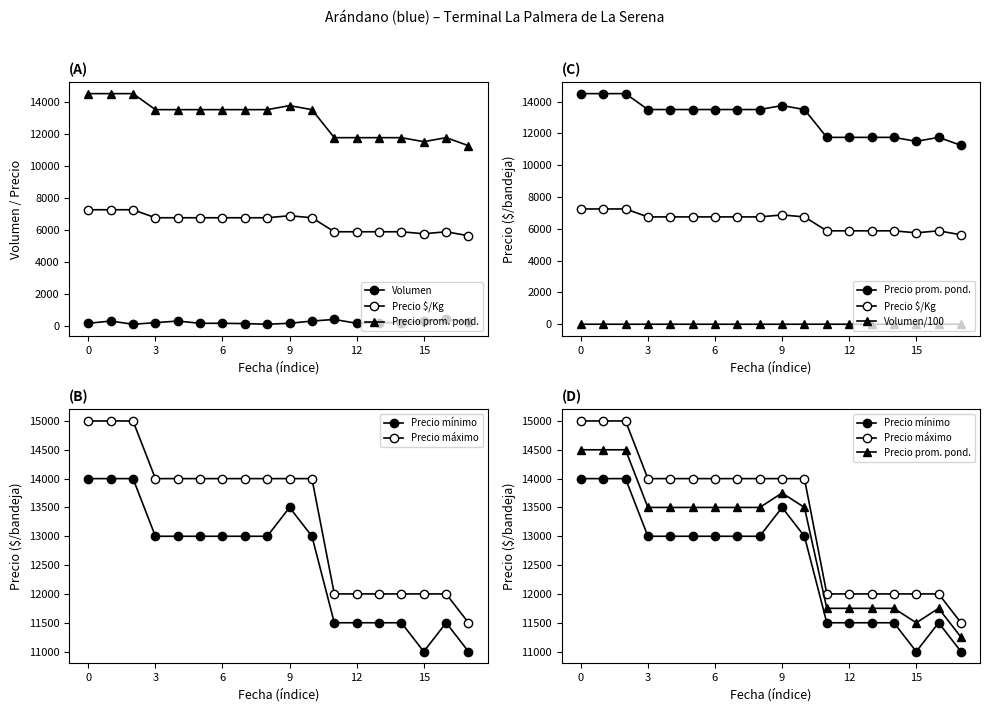

At which category does Precio prom. pond. reach its first local valley?

15